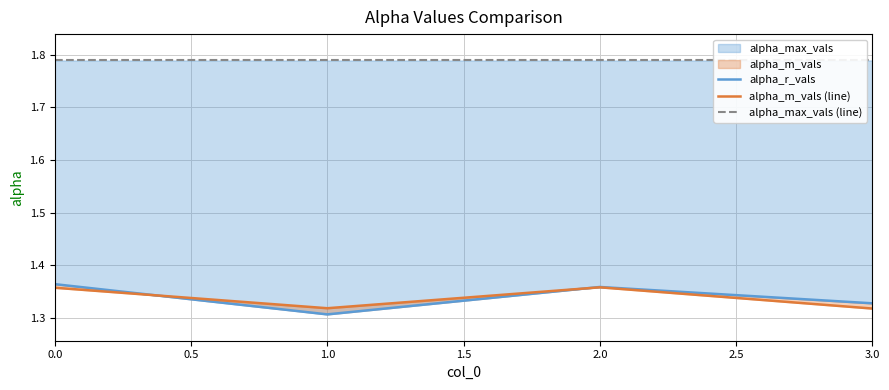

What is the value of the alpha_m_vals (line) point at the 1st from the left?

1.4